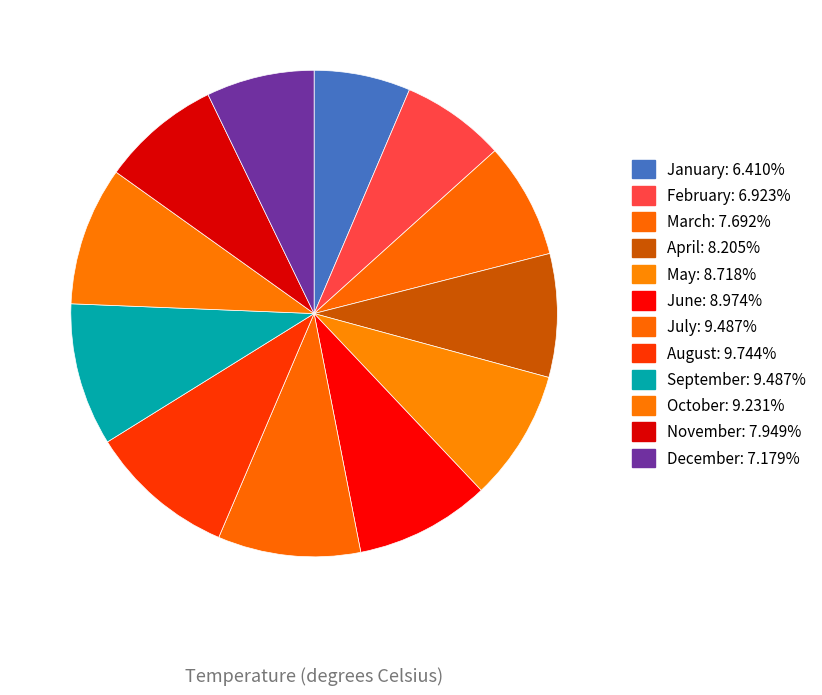

How many segments does this pie chart have?

12